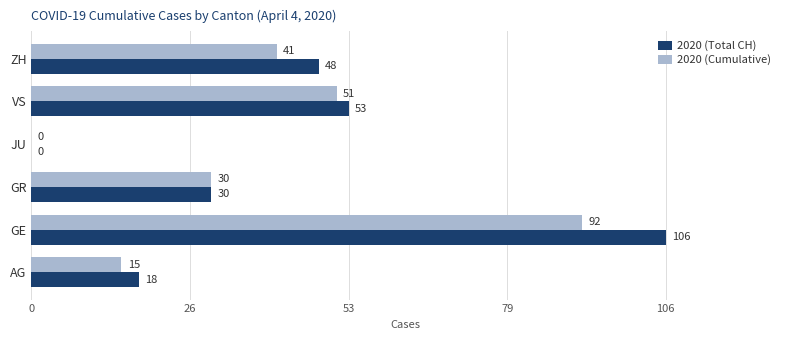

Which series changed the most between GE and ZH?

2020 (Total CH)